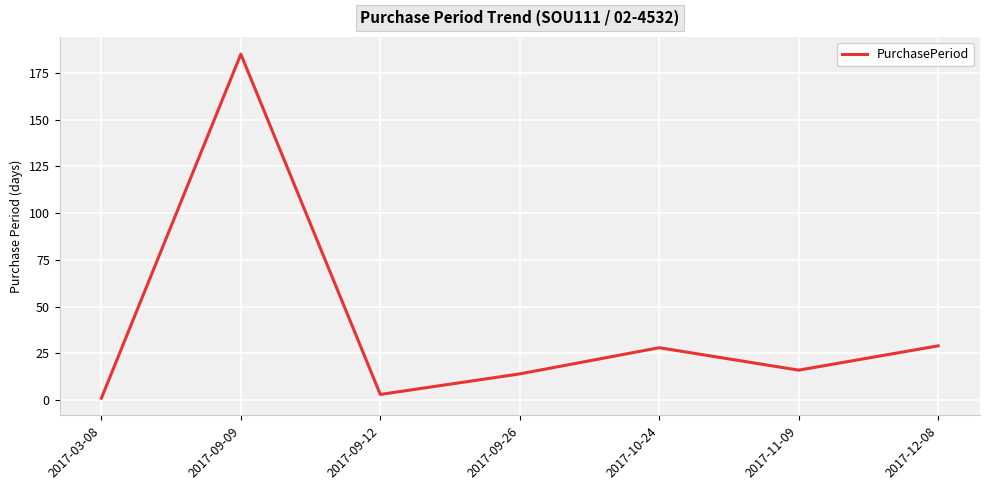

Reading left to right, what are all the values shown in this chart?

1	185	3	14	28	16	29